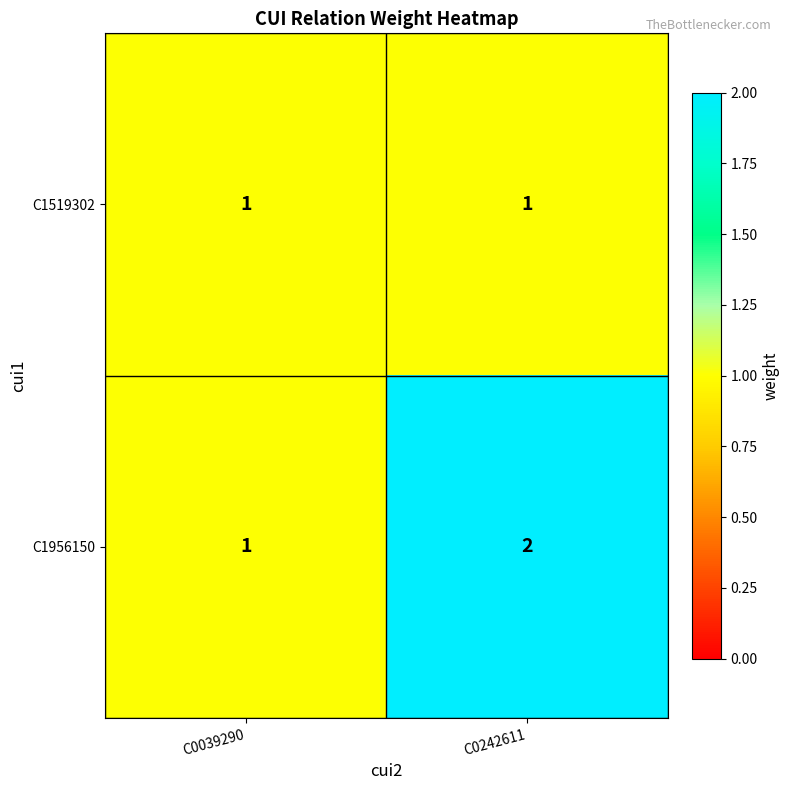

True or false: C1519302 has a value of 0 at C0242611.

False